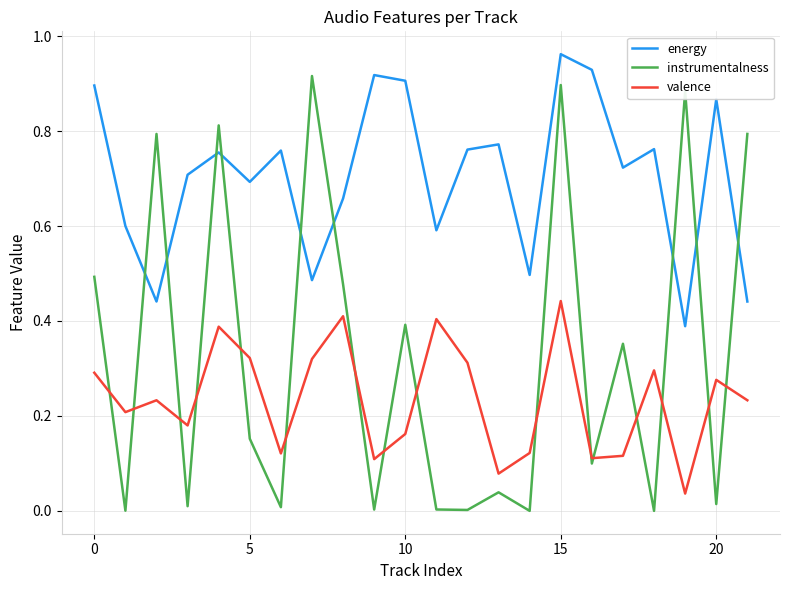

Rank the series by their maximum value, from lowest to highest.

valence, instrumentalness, energy